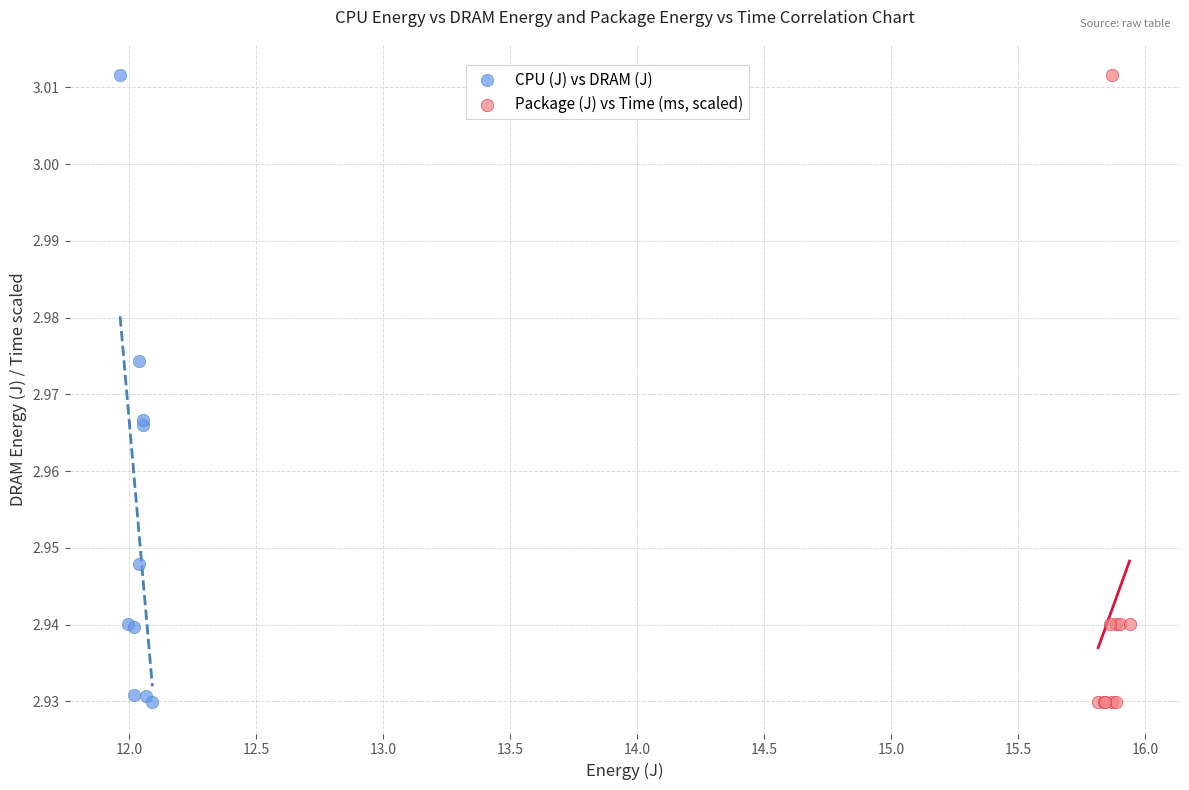

What are all the series names shown in the legend?

CPU (J) vs DRAM (J), Package (J) vs Time (ms, scaled)